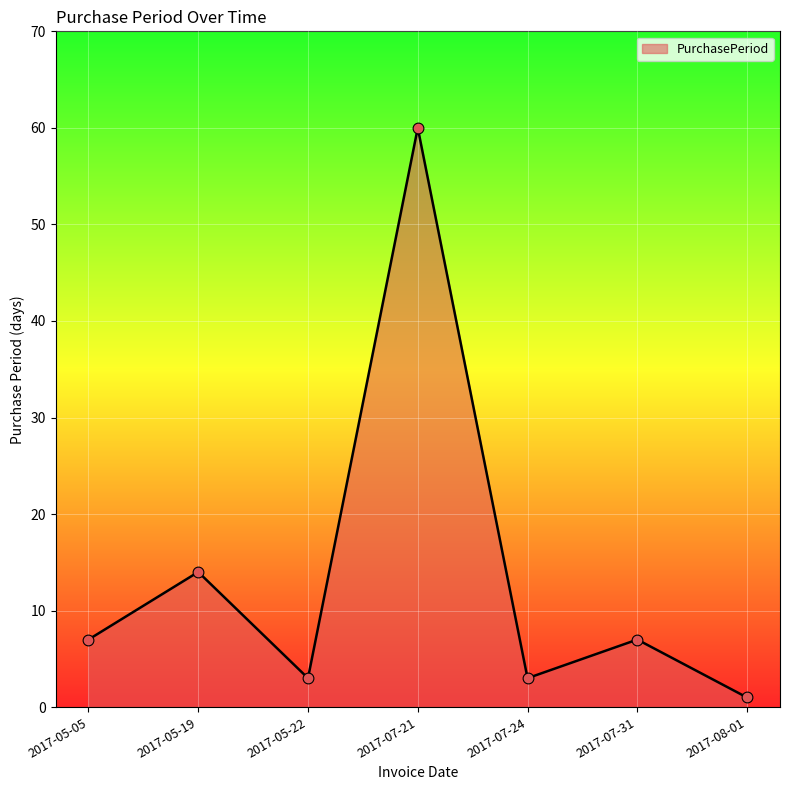

What is the change in value from 2017-05-05 to 2017-05-19?

+7